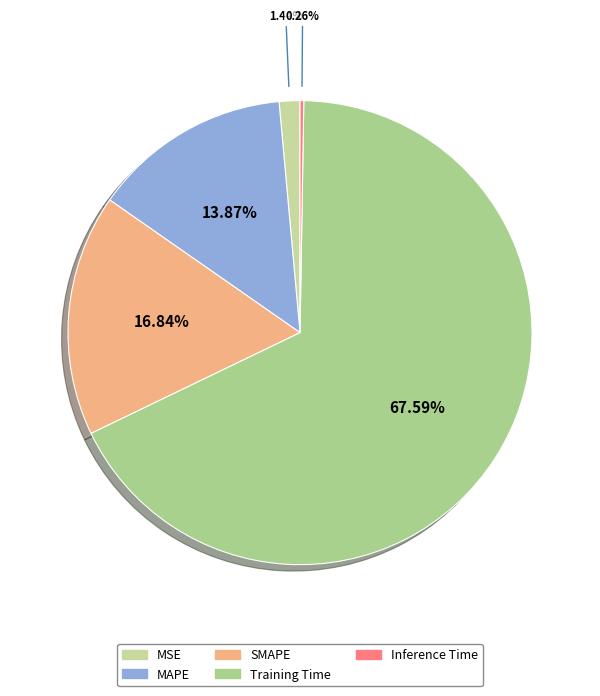

Which category has the smallest portion of the pie?

Inference Time